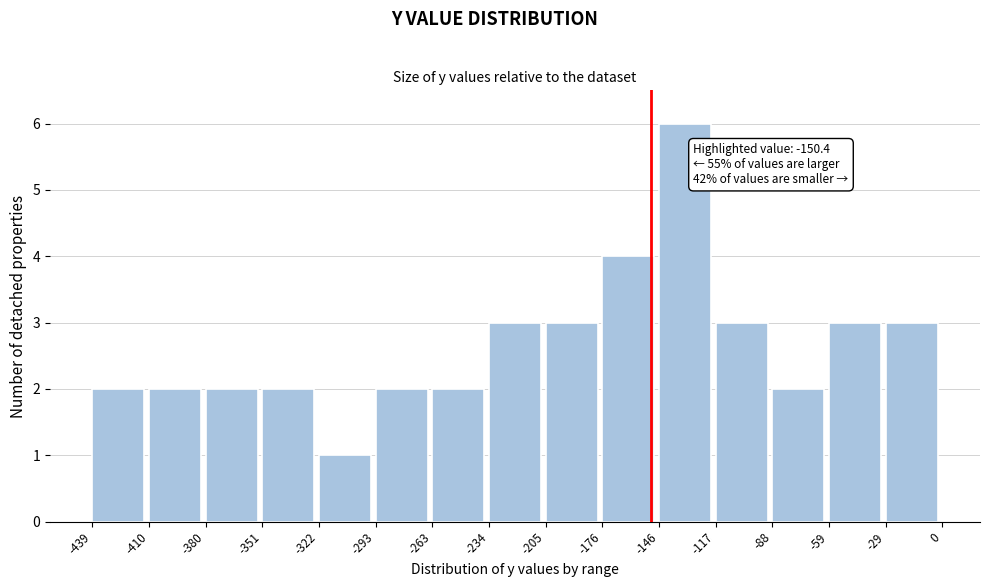

Which range on the x-axis has the tallest bar?

-146 to -117